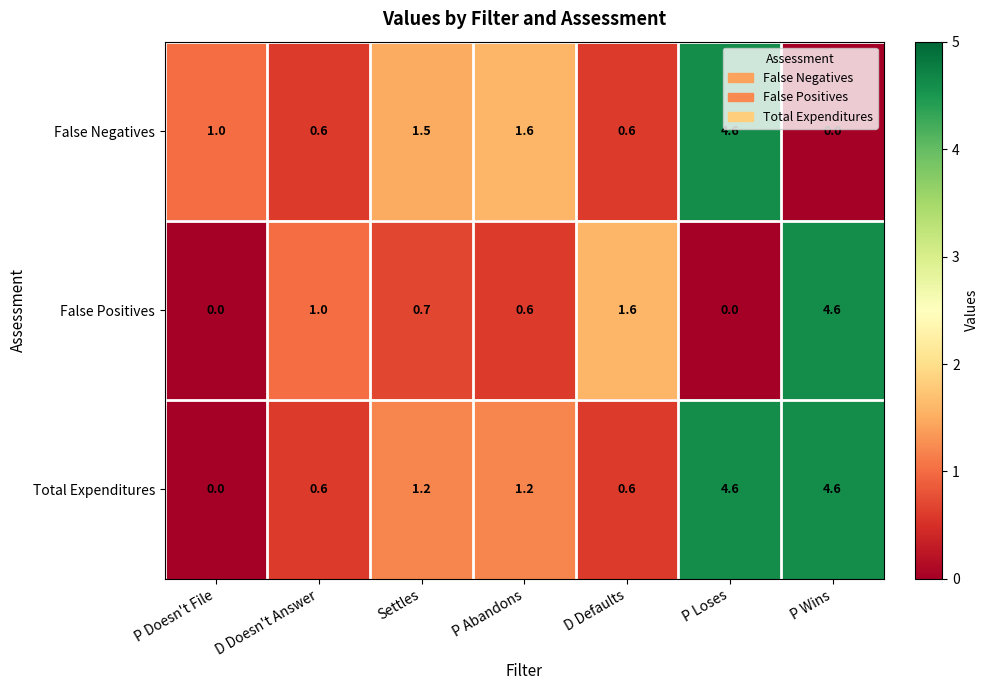

Read the False Positives value at P Abandons.

0.6